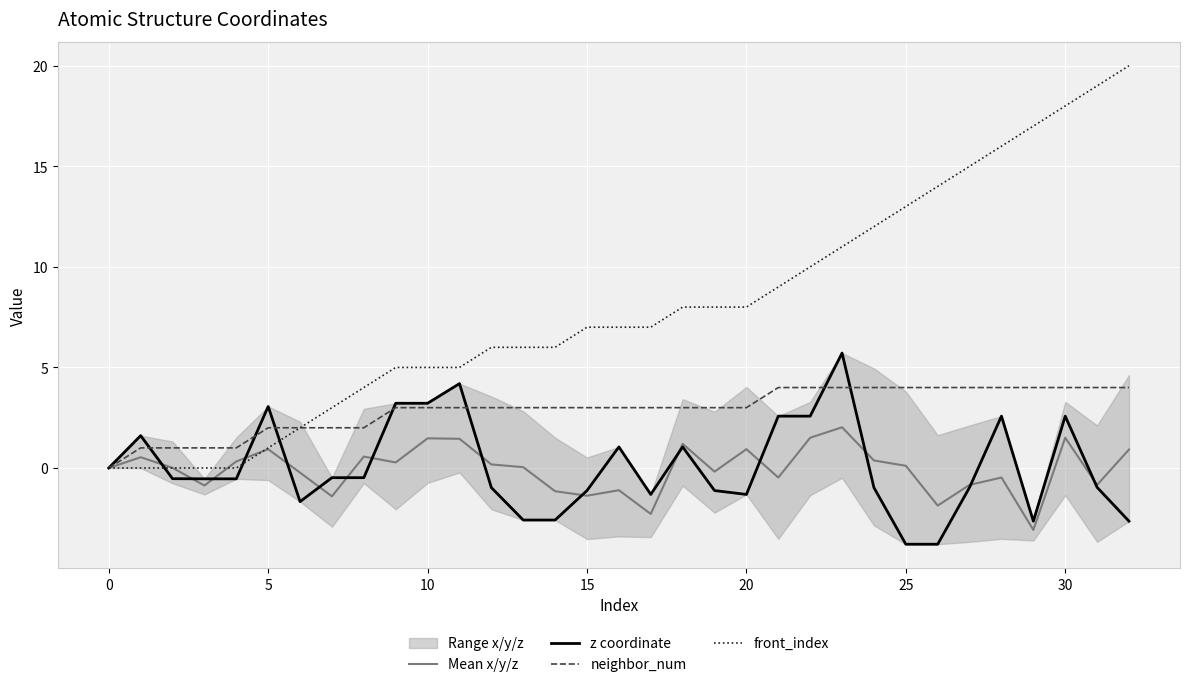

At which category does the chart reach its minimum across all series?

25